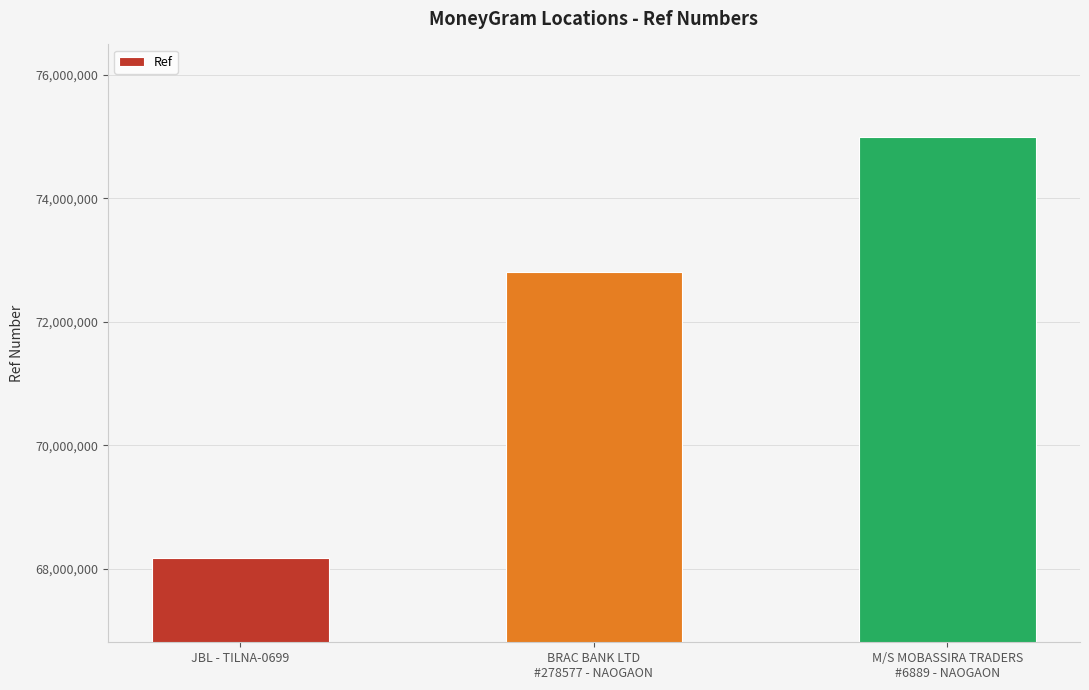

Are the bars horizontal?

No